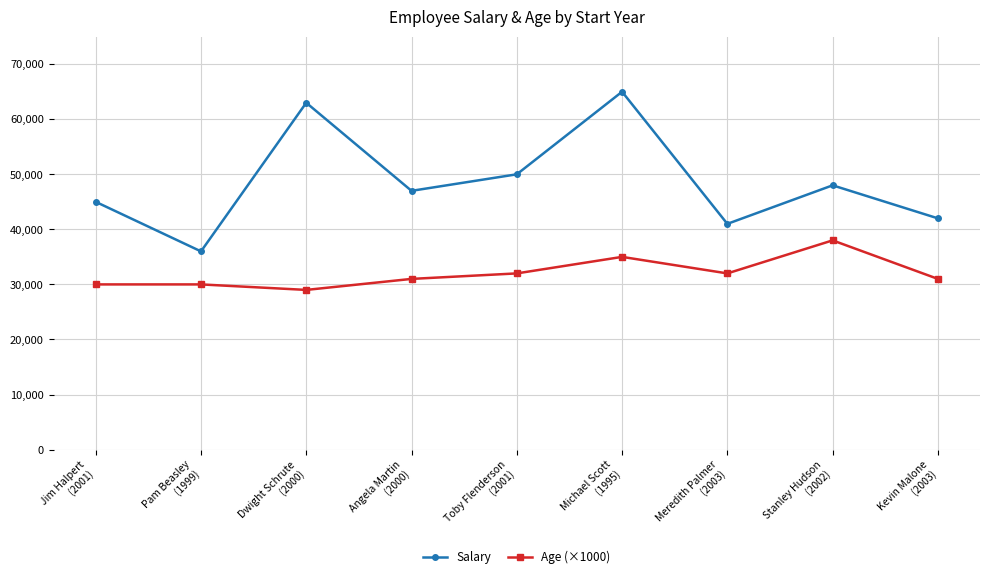

What position from the right is Pam Beasley
(1999)?

8